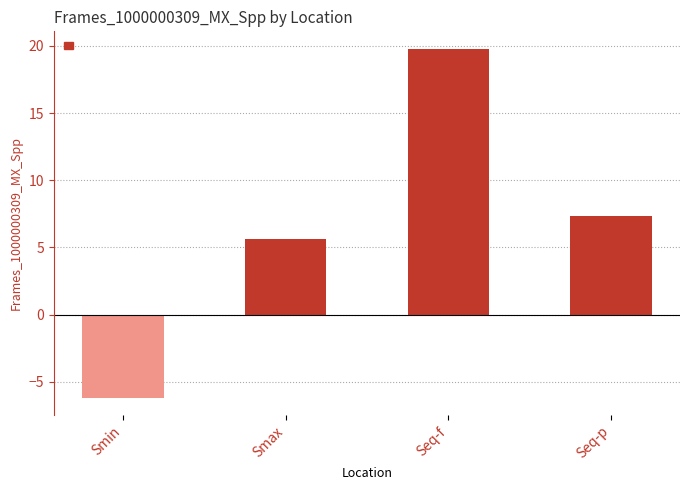

The chart shows a value of 7.3 at Seq-p. True or false?

True